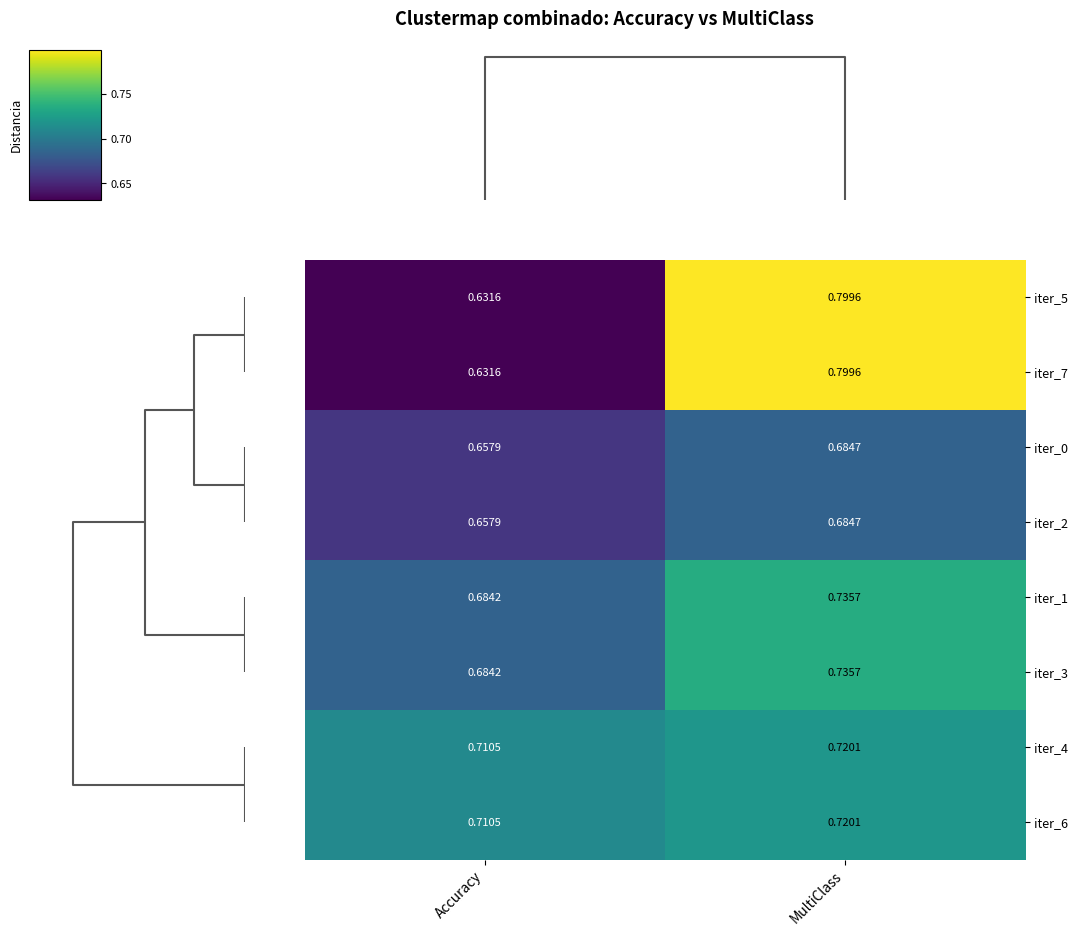

Which category has the highest value in the iter_6 series?

MultiClass